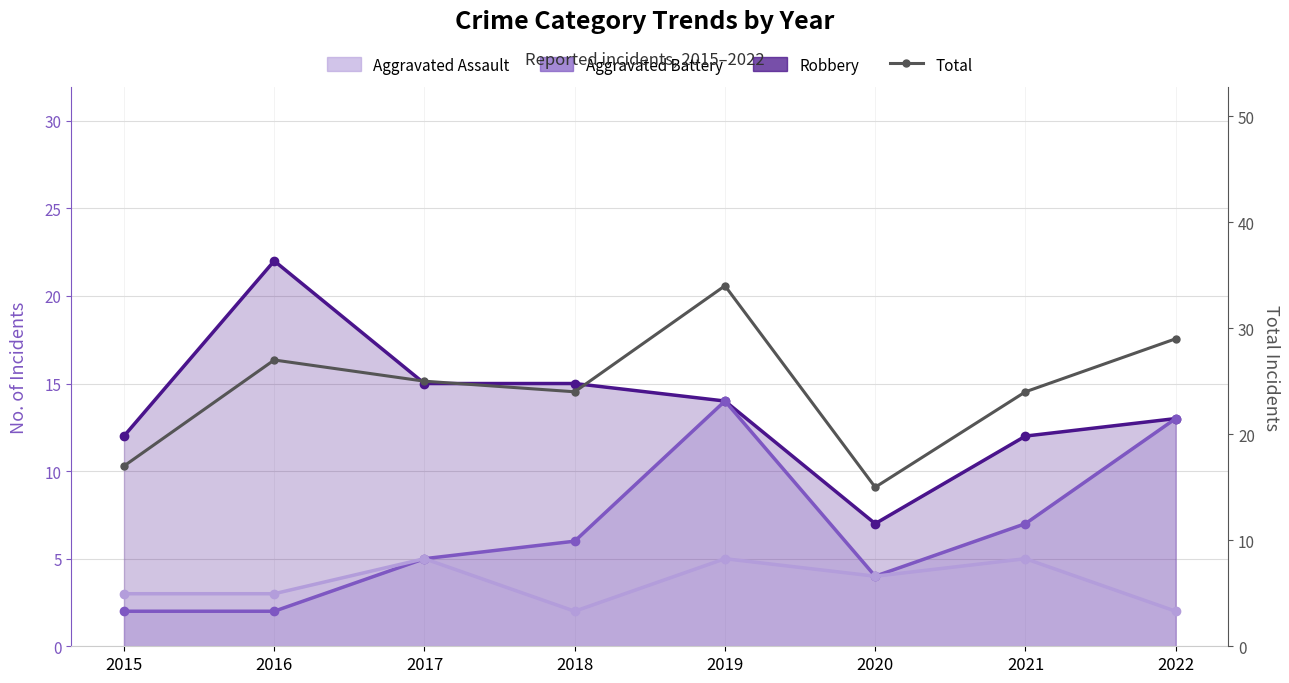

Which category has the highest value in the Robbery series?

2016